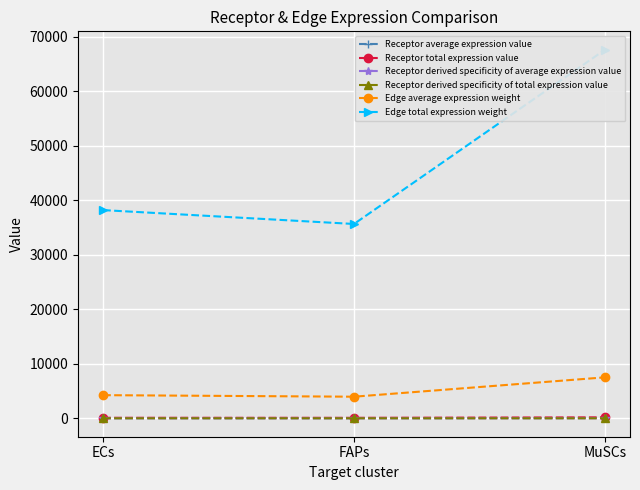

List the series in order of their peak value, lowest first.

Receptor derived specificity of total expression value, Receptor derived specificity of average expression value, Receptor average expression value, Receptor total expression value, Edge average expression weight, Edge total expression weight